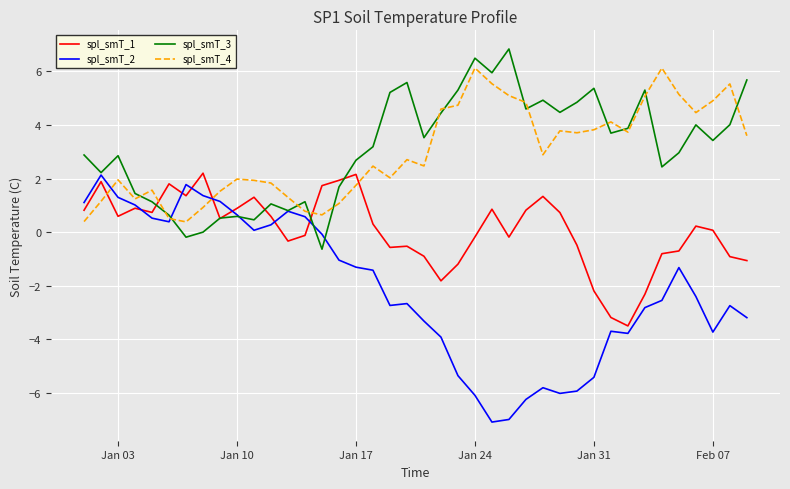

How many series are shown in this chart?

4